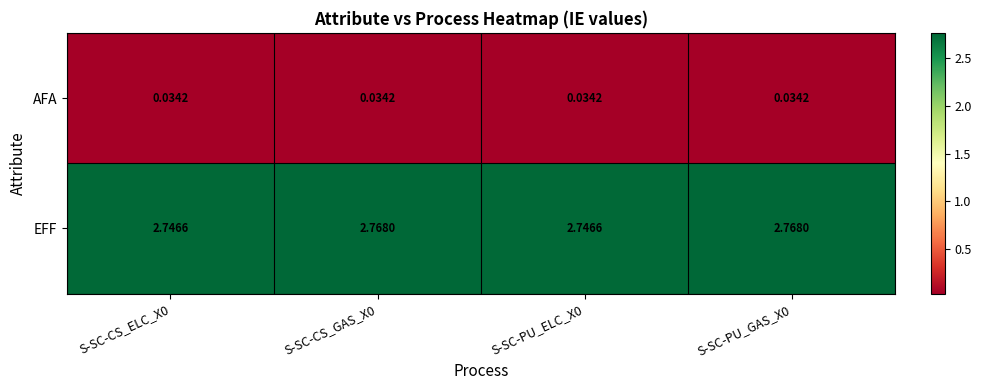

List the series in order of their overall mean, lowest first.

AFA, EFF